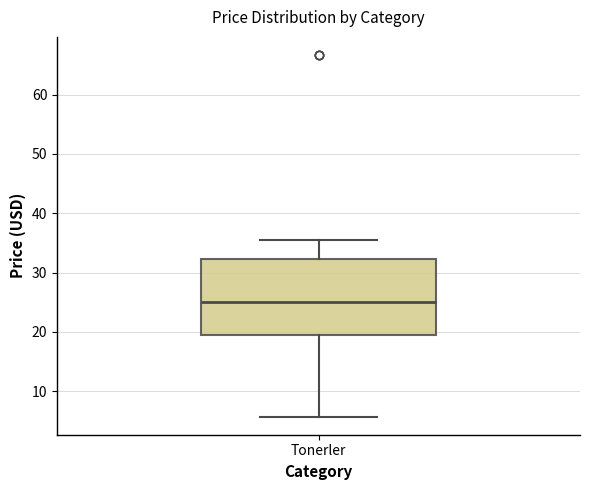

Transcribe this box plot: give where the median line is, the range the box spans, and where the two whiskers end, as read against the y-axis. The values are not printed on the chart, so give them approximately, as read against the axis.

median 25, box 19 to 32, whiskers 6 to 36